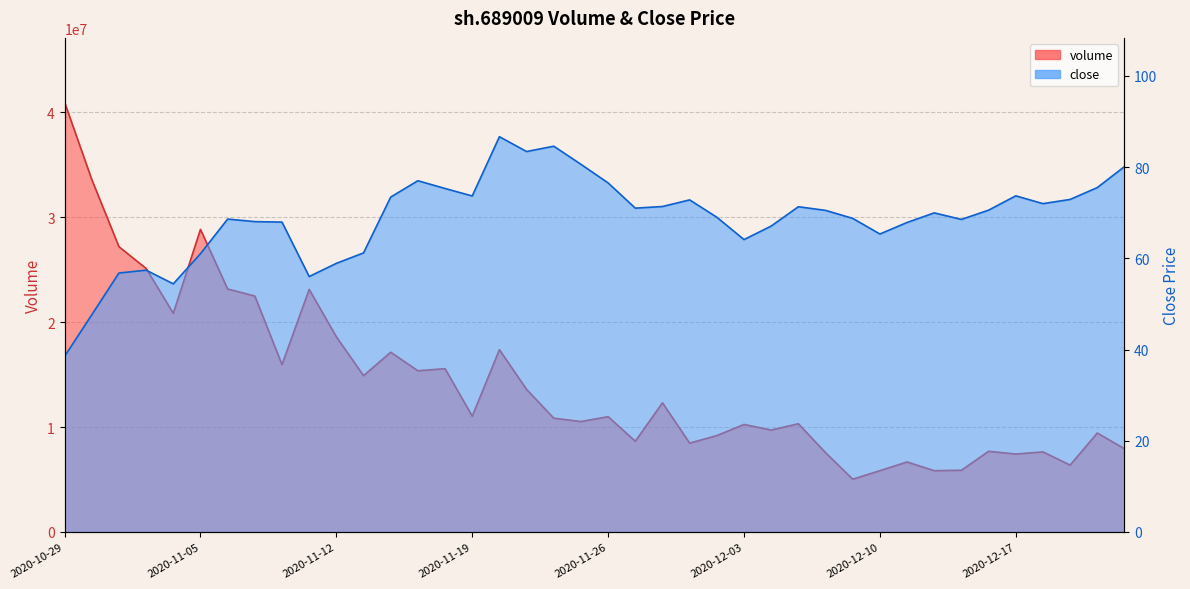

The value of volume at 2020-11-03 is 13097244.9. True or false?

False